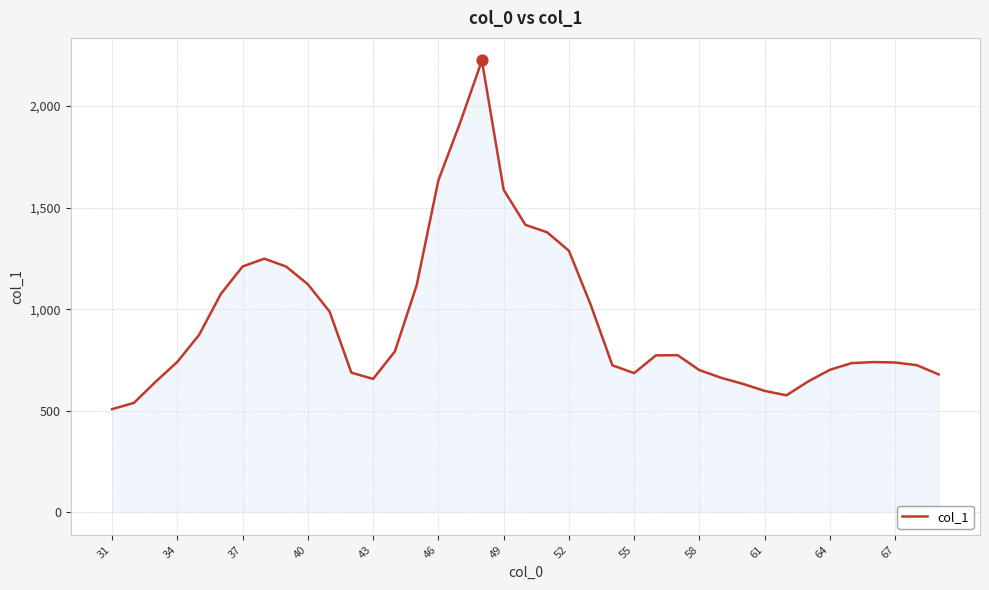

What is the difference between the maximum and minimum values?

1716.9